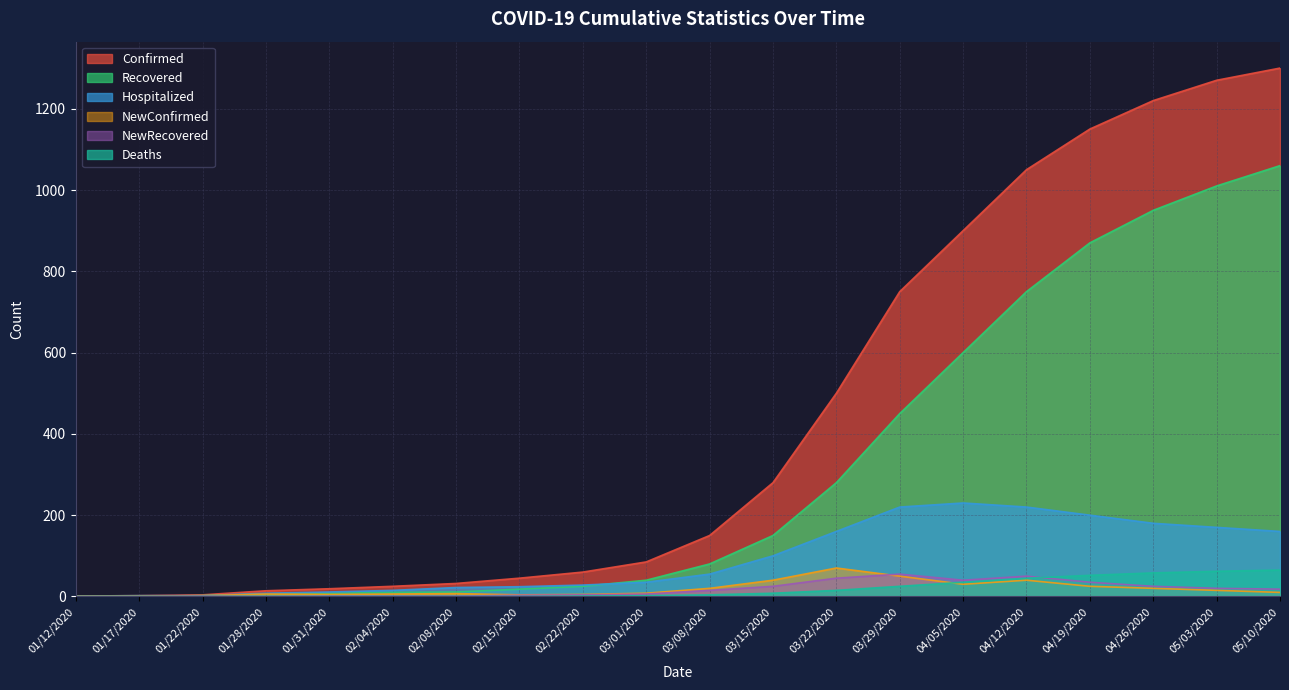

What is the sum of the NewConfirmed values at 01/22/2020 and 02/15/2020?

6